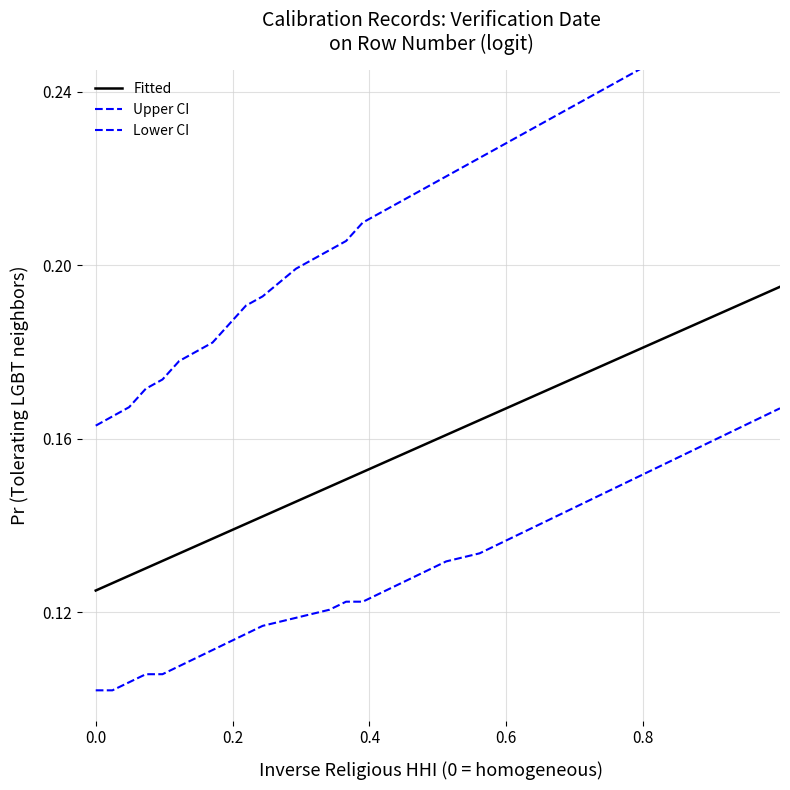

Is it true that Lower CI equals 0.2 at 9?

False